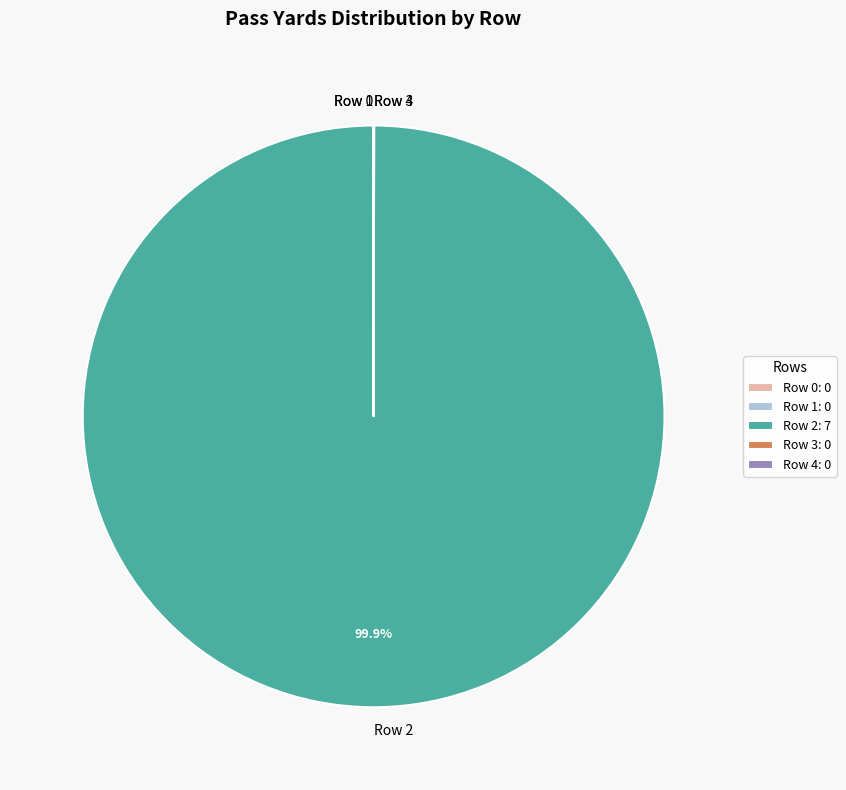

Does Row 2 account for over 50% of the chart?

Yes